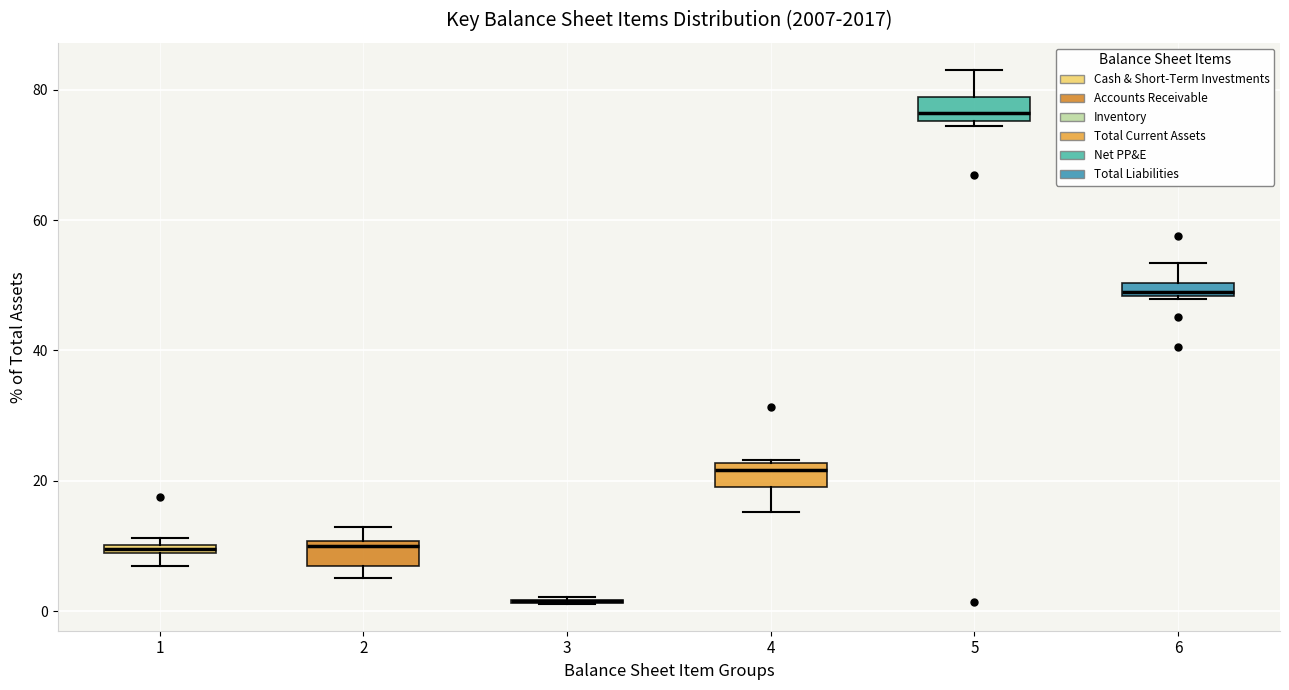

Where does the upper whisker of the box at x = 2 end on the y-axis? The values are not printed on the chart, so give them approximately, as read against the axis.

12